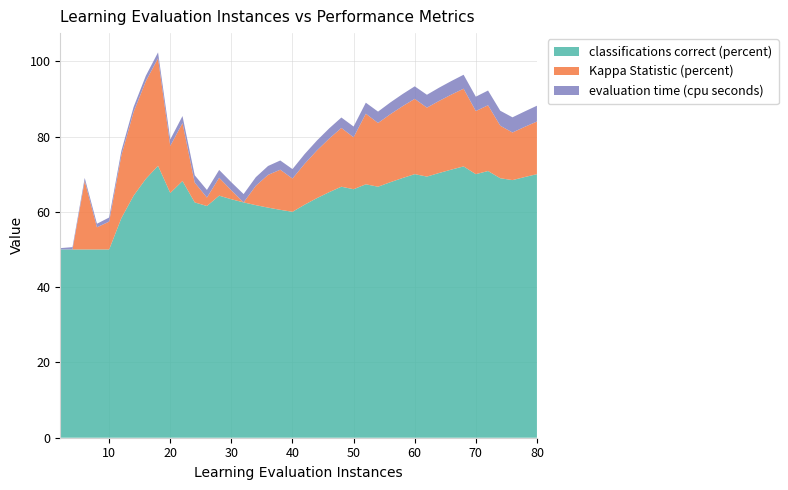

Reading left to right, list all the values displayed in this chart.

classifications correct (percent): 2.0=50.0	4.0=50.0	6.0=50.0	8.0=50.0	10.0=50.0	12.0=58.3	14.0=64.3	16.0=68.8	18.0=72.2	20.0=65.0	22.0=68.2	24.0=62.5	26.0=61.5	28.0=64.3	30.0=63.3	32.0=62.5	34.0=61.8	36.0=61.1	38.0=60.5	40.0=60.0	42.0=61.9	44.0=63.6	46.0=65.2	48.0=66.7	50.0=66.0	52.0=67.3	54.0=66.7	56.0=67.9	58.0=69.0	60.0=70.0	62.0=69.4	64.0=70.3	66.0=71.2	68.0=72.1	70.0=70.0	72.0=70.8	74.0=68.9	76.0=68.4	78.0=69.2	80.0=70.0
Kappa Statistic (percent): 2.0=0.0	4.0=0.0	6.0=18.2	8.0=5.9	10.0=7.4	12.0=16.7	14.0=22.2	16.0=25.9	18.0=28.6	20.0=12.5	22.0=15.4	24.0=5.3	26.0=2.3	28.0=4.8	30.0=2.4	32.0=0.0	34.0=5.2	36.0=8.7	38.0=10.7	40.0=8.8	42.0=10.9	44.0=12.7	46.0=14.2	48.0=15.6	50.0=13.8	52.0=18.8	54.0=16.9	56.0=18.0	58.0=19.1	60.0=20.0	62.0=18.3	64.0=19.1	66.0=19.9	68.0=20.6	70.0=16.8	72.0=17.5	74.0=14.0	76.0=12.6	78.0=13.3	80.0=14.0
evaluation time (cpu seconds): 2.0=0.4	4.0=0.6	6.0=0.8	8.0=1.0	10.0=1.1	12.0=1.2	14.0=1.3	16.0=1.5	18.0=1.5	20.0=1.7	22.0=1.9	24.0=2.0	26.0=2.0	28.0=2.1	30.0=2.1	32.0=2.2	34.0=2.3	36.0=2.4	38.0=2.4	40.0=2.5	42.0=2.6	44.0=2.6	46.0=2.7	48.0=2.8	50.0=2.9	52.0=2.9	54.0=3.0	56.0=3.1	58.0=3.2	60.0=3.3	62.0=3.4	64.0=3.5	66.0=3.6	68.0=3.7	70.0=3.8	72.0=3.9	74.0=4.0	76.0=4.0	78.0=4.1	80.0=4.2